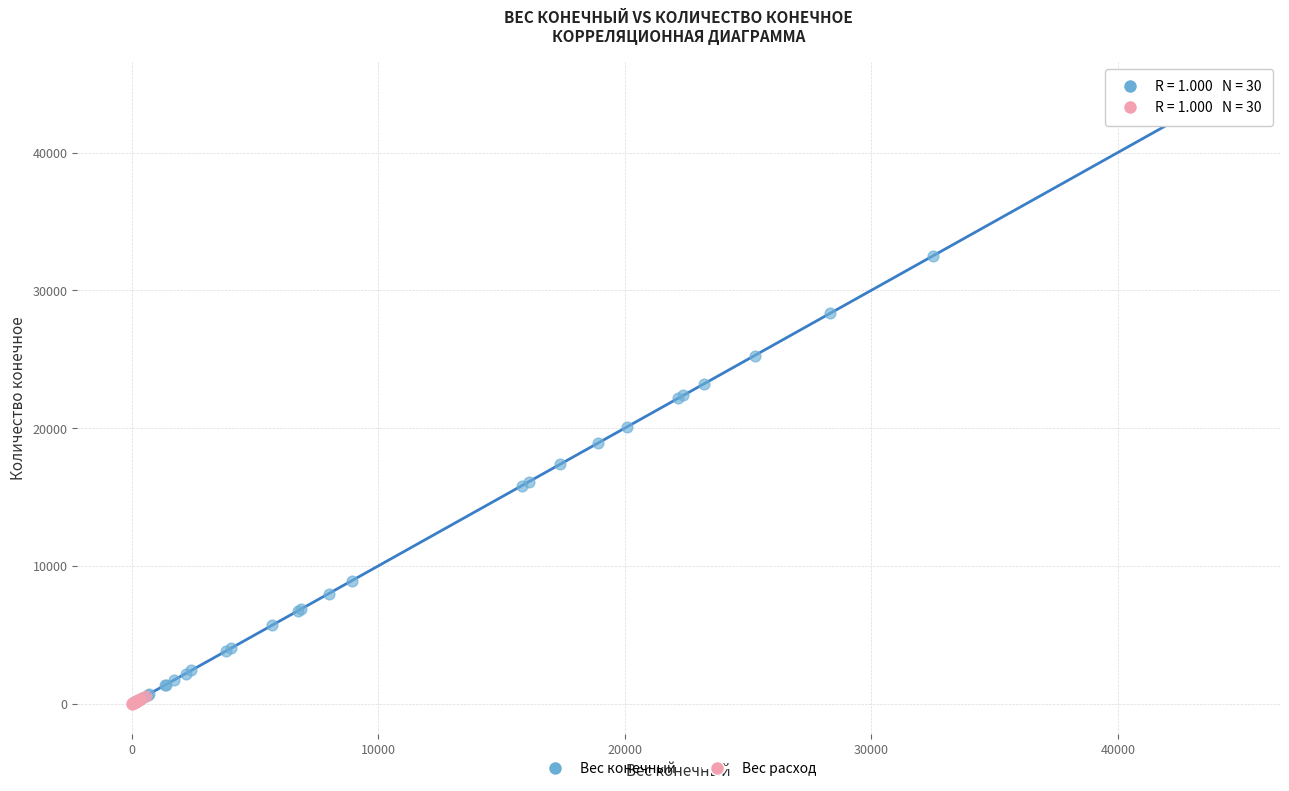

Which series contains the highest Y value?

Вес конечный